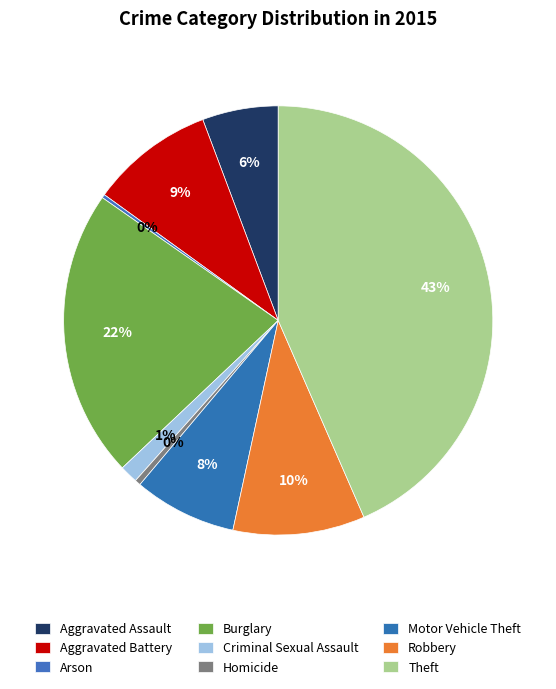

To the nearest percent, what portion does Motor Vehicle Theft represent?

8%